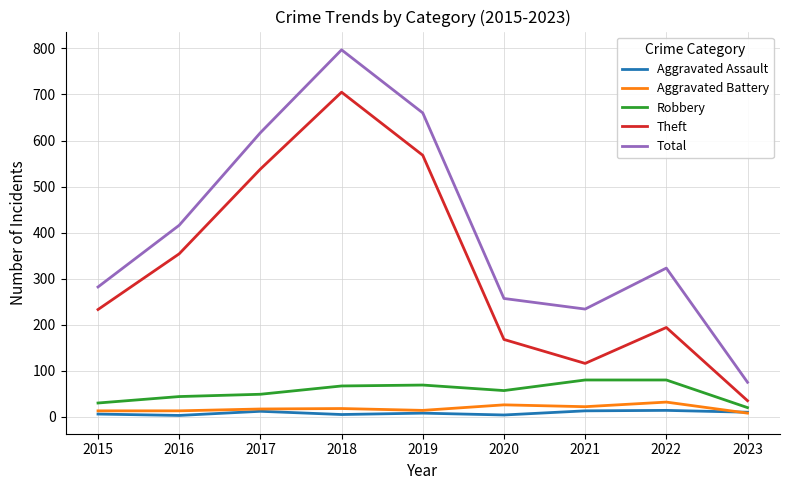

Which series has the largest total across all categories?

Total